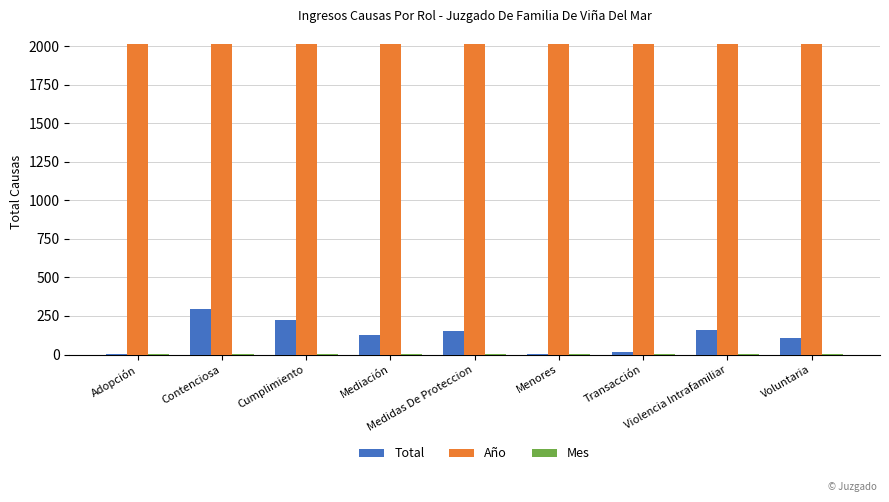

What is the highest value of the Año series?

2017